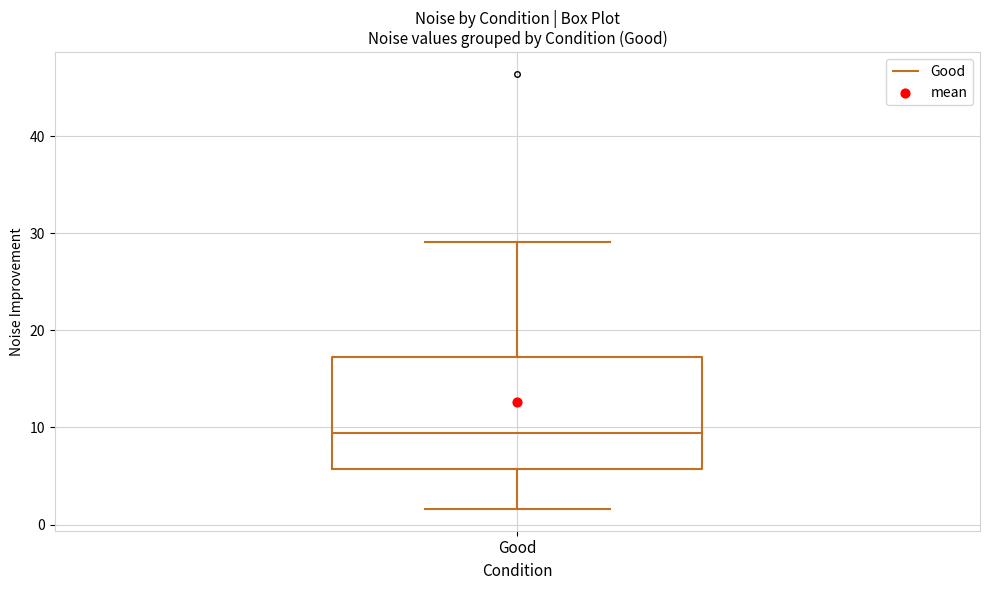

Transcribe this box plot: give where the median line is, the range the box spans, and where the two whiskers end, as read against the y-axis. The values are not printed on the chart, so give them approximately, as read against the axis.

median 9, box 6 to 17, whiskers 2 to 29